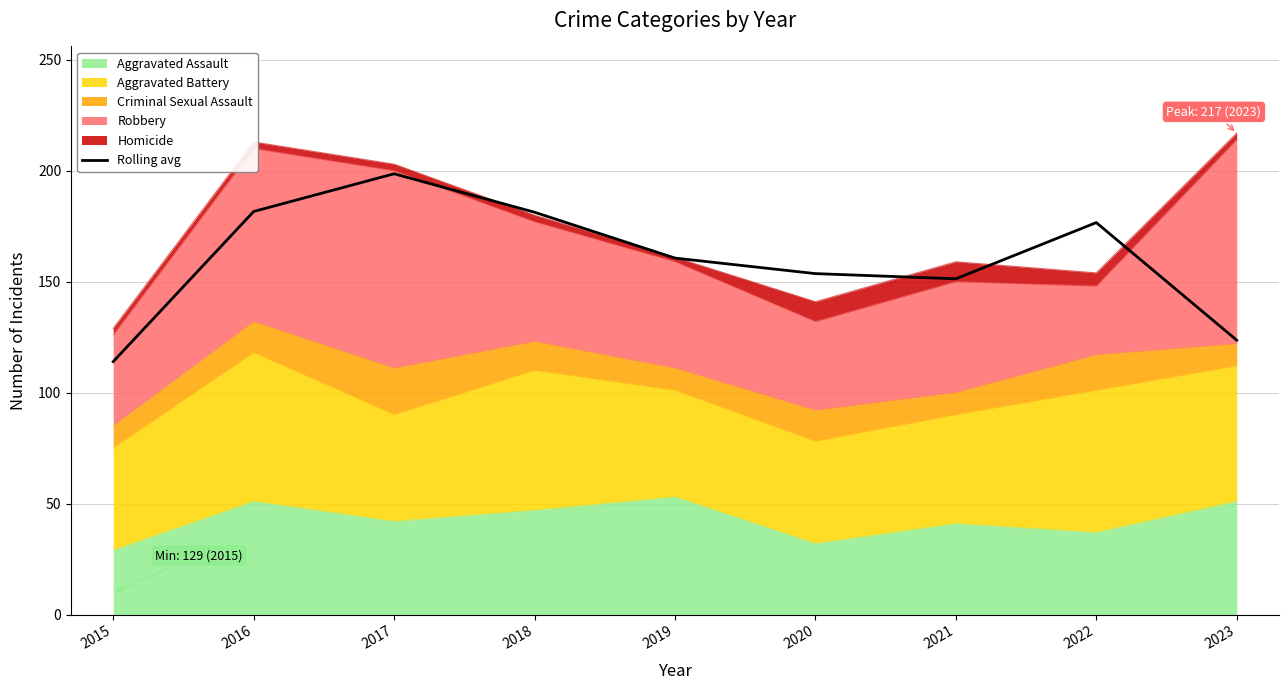

What is the value of the 8th point from the left?

176.7